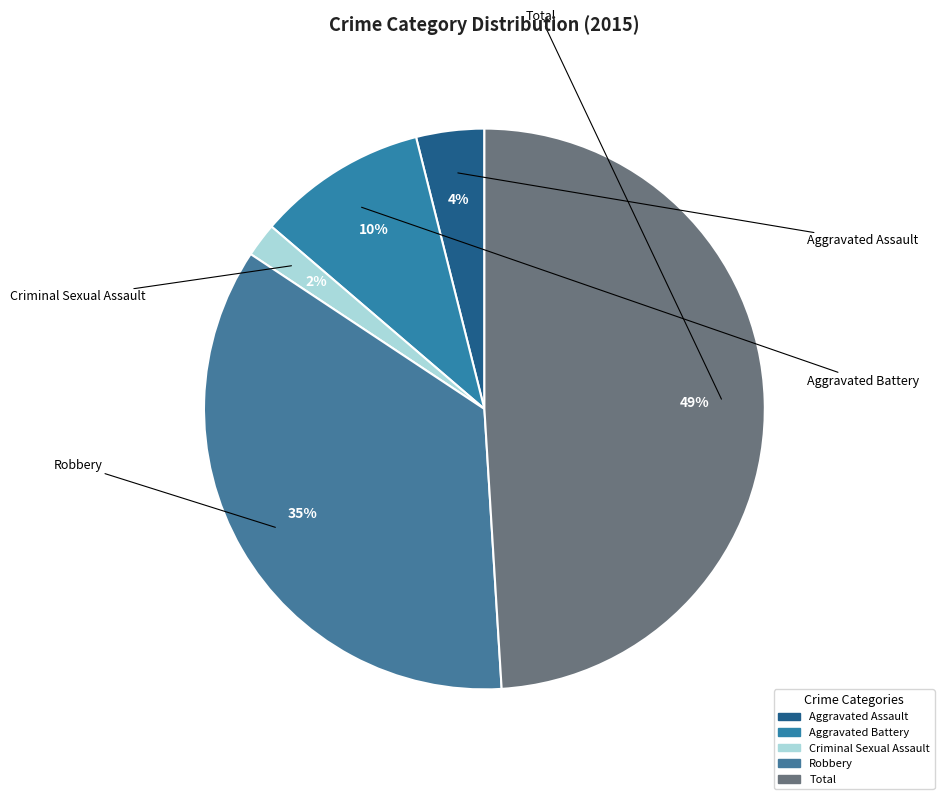

Does Aggravated Battery represent more than half of the total?

No